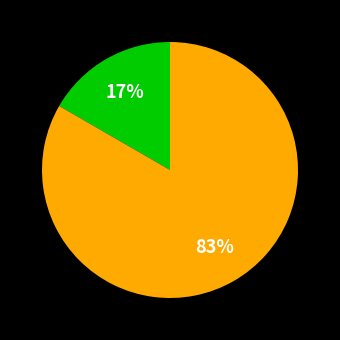

Is there any slice that represents more than half of the pie?

Yes